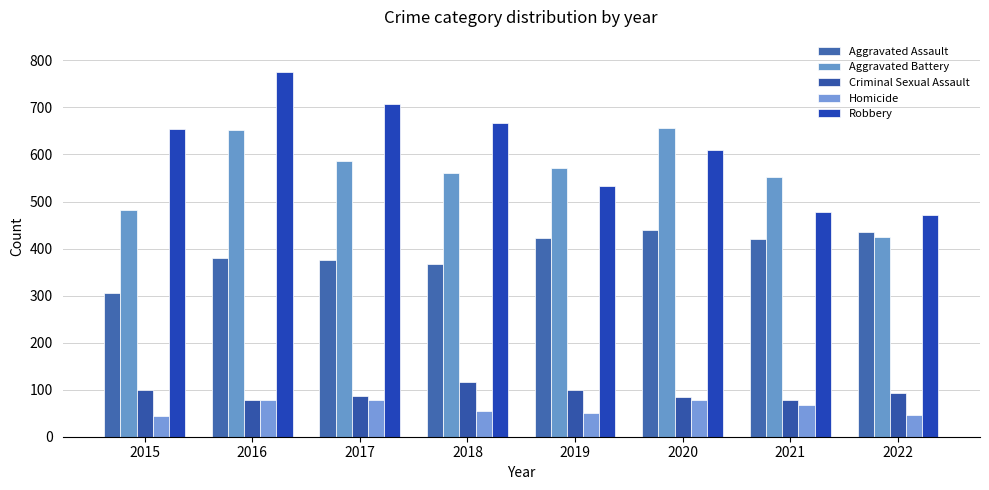

Reading right to left, transcribe all the data shown in this chart.

Aggravated Assault: 435	421	440	423	367	375	381	305
Aggravated Battery: 425	553	657	572	560	586	653	481
Criminal Sexual Assault: 92	78	85	99	116	87	79	100
Homicide: 47	67	78	50	55	79	79	45
Robbery: 472	477	609	533	666	708	775	655